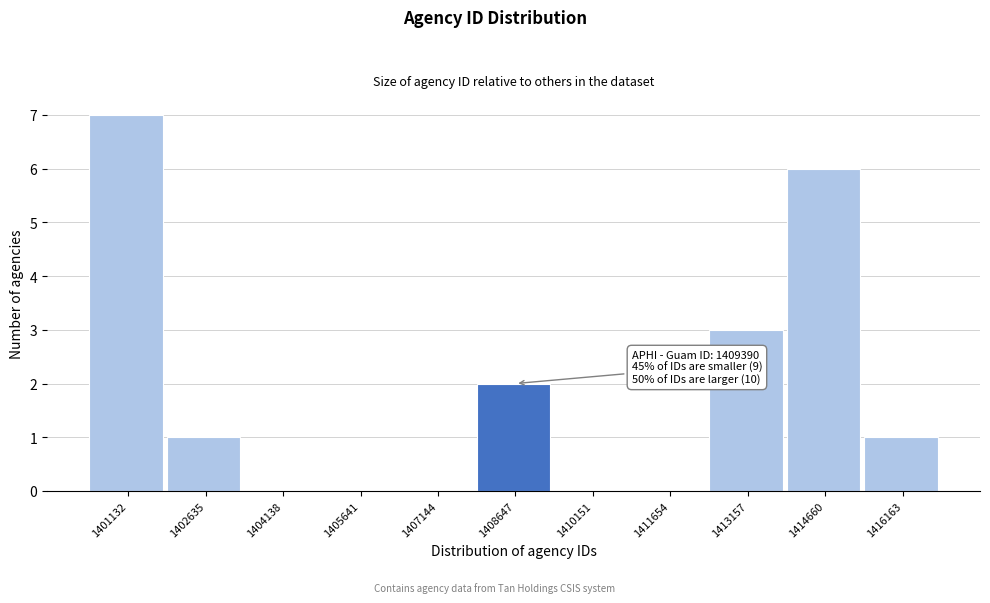

Reading left to right, list all the values displayed in this chart.

1401132=7	1402635=1	1404138=0	1405641=0	1407144=0	1408647=2	1410151=0	1411654=0	1413157=3	1414660=6	1416163=1